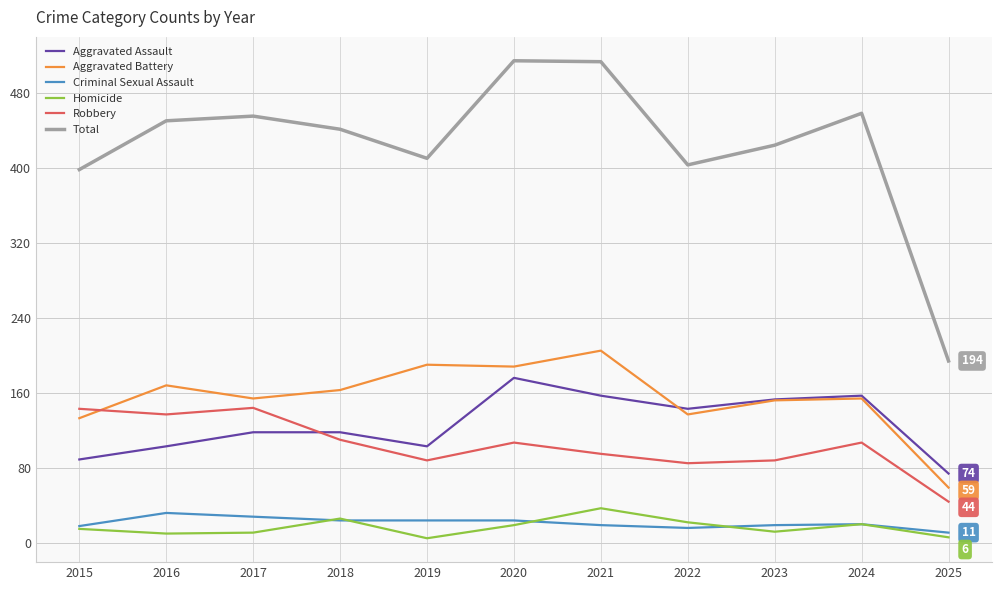

Which series has the largest range (max minus min)?

Total